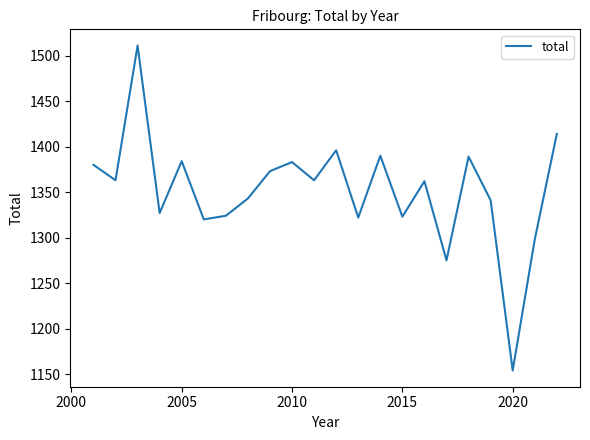

What is the difference between the maximum and minimum values?

357